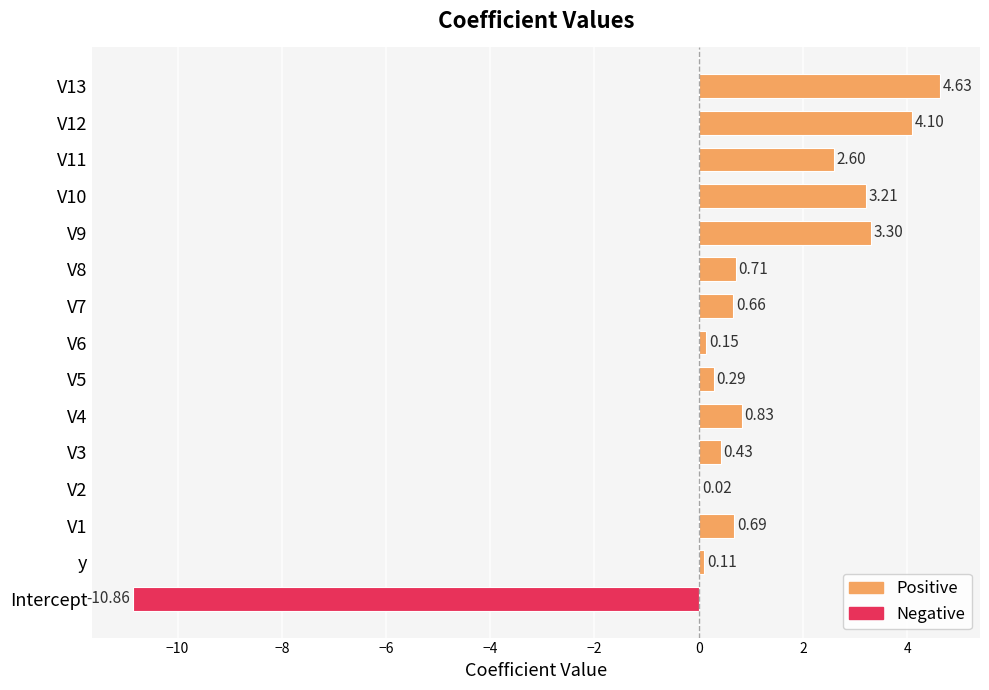

What is the sum of all values?

10.9